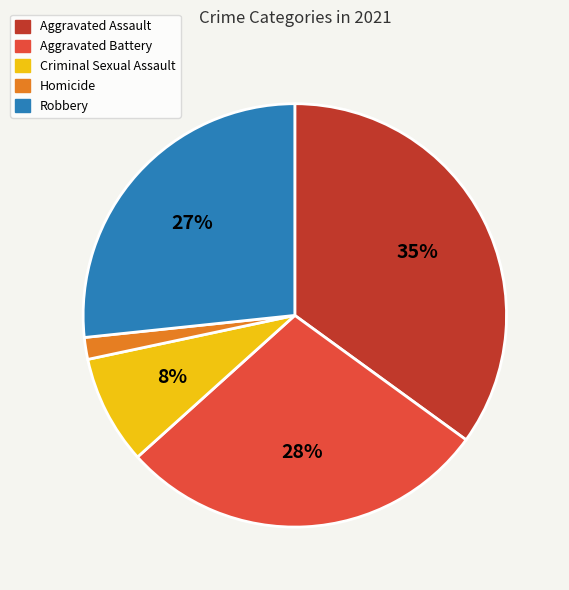

Between Aggravated Battery and Robbery, which is larger?

Aggravated Battery